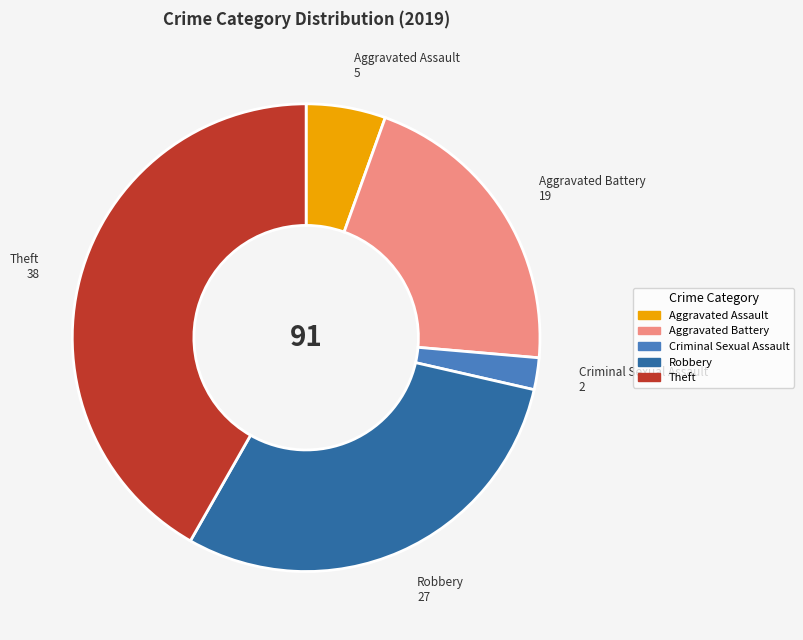

Does any single category account for the majority?

No